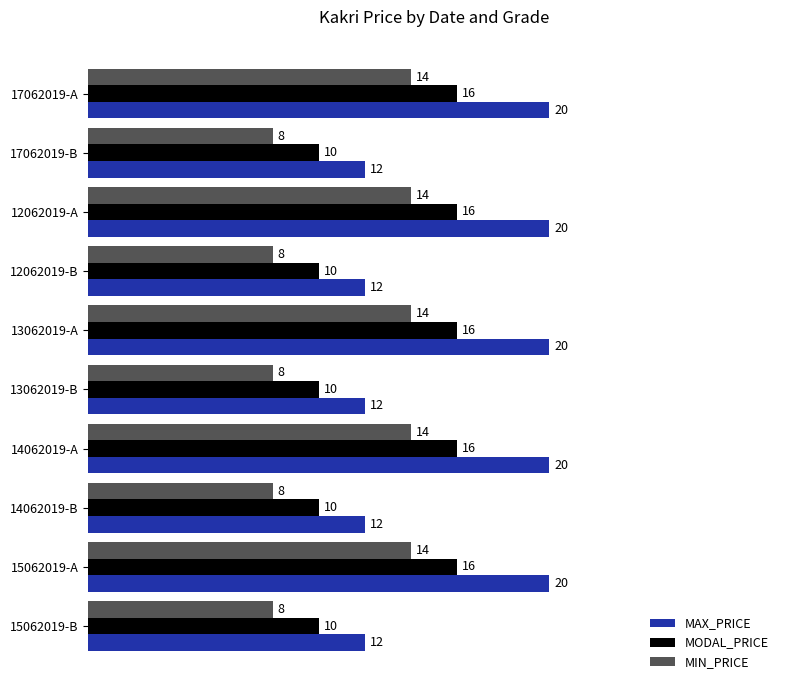

What is the difference between the second highest and second lowest values in the MIN_PRICE series?

6